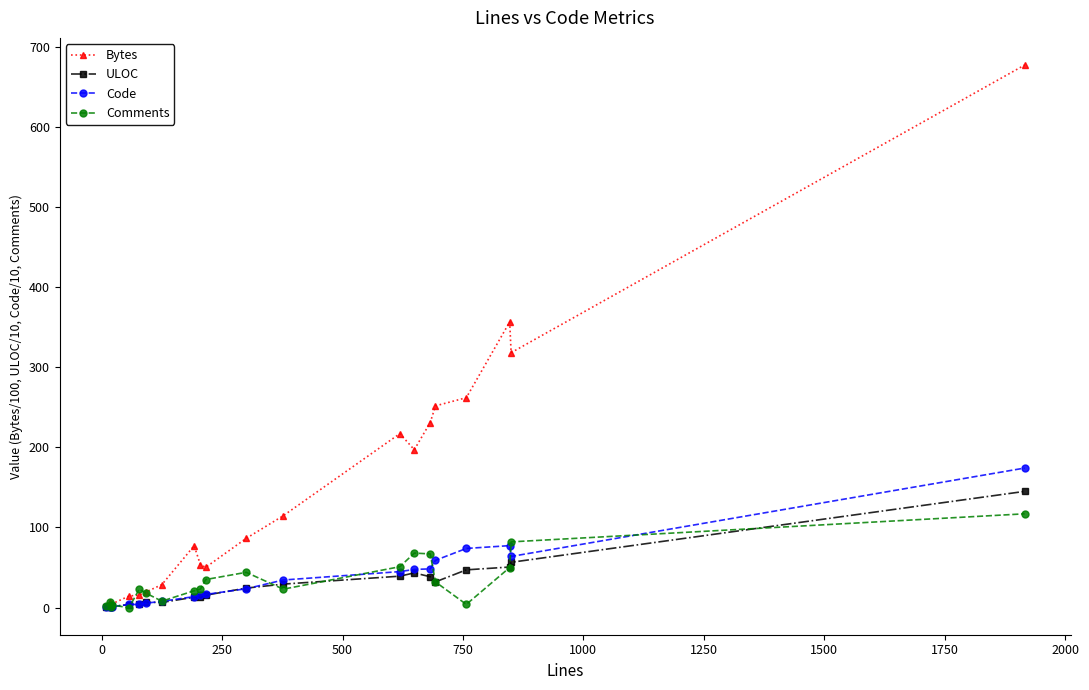

What are all the series names shown in the legend?

Bytes, ULOC, Code, Comments